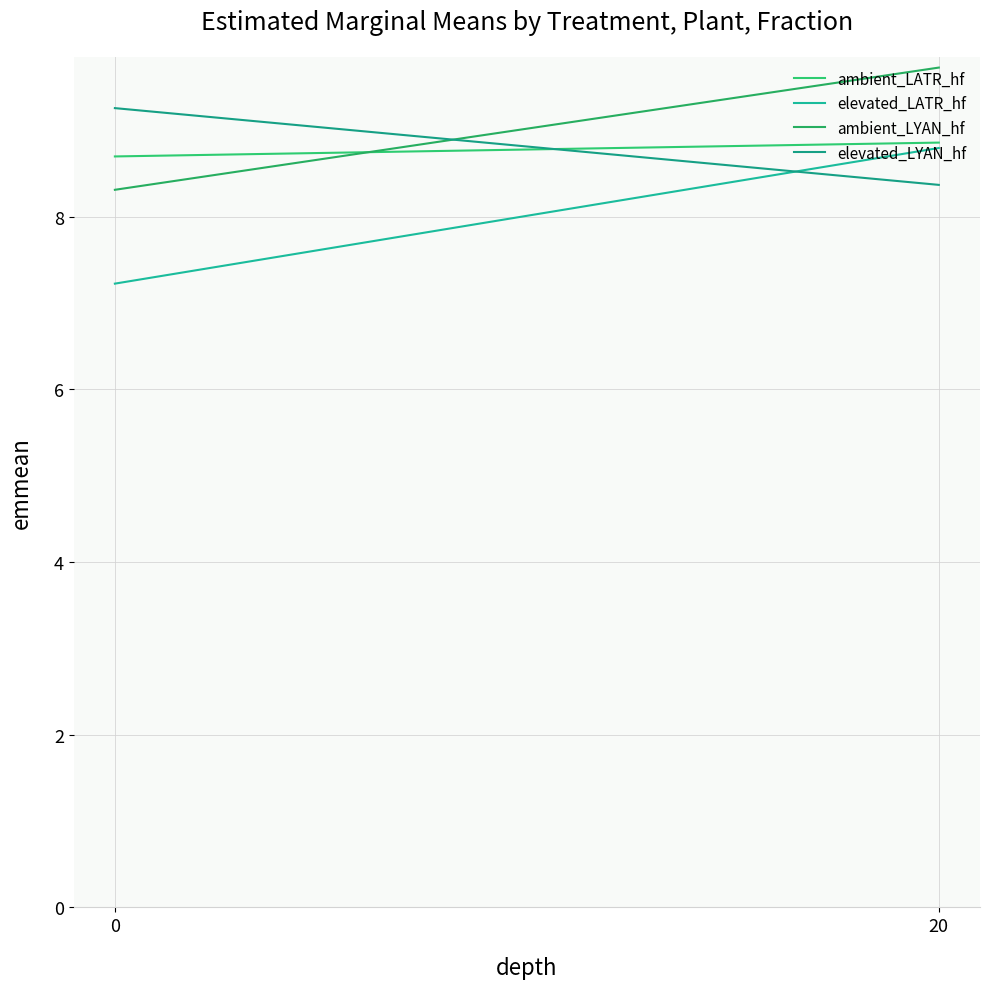

Rank the categories by elevated_LYAN_hf value from lowest to highest.

20, 0